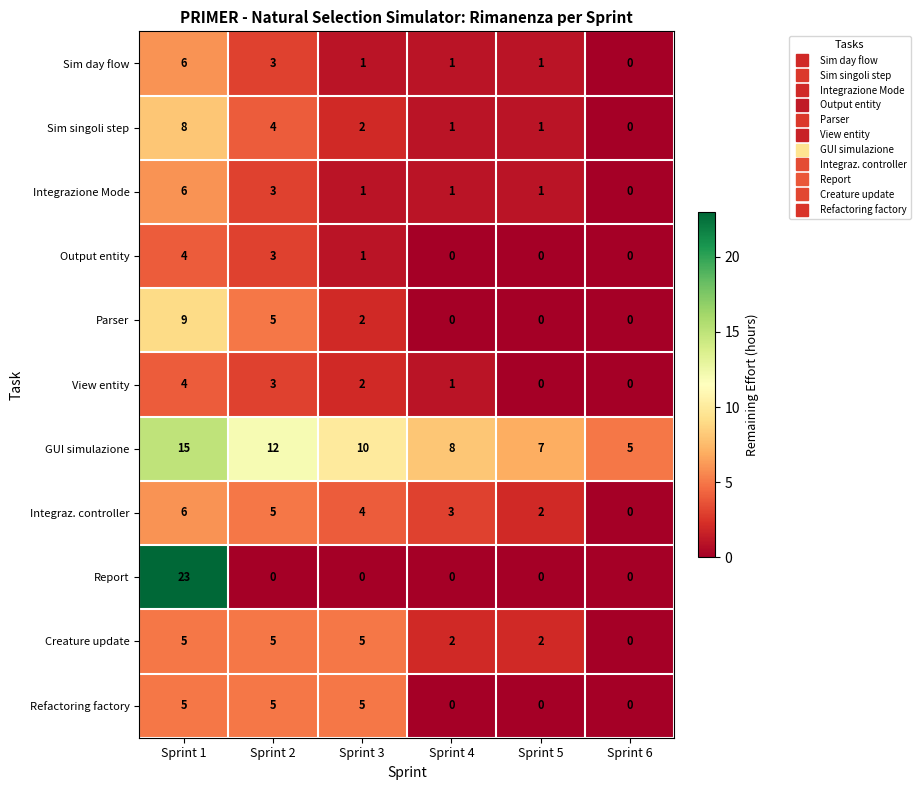

The value of Refactoring factory at Sprint 3 is 5. True or false?

True